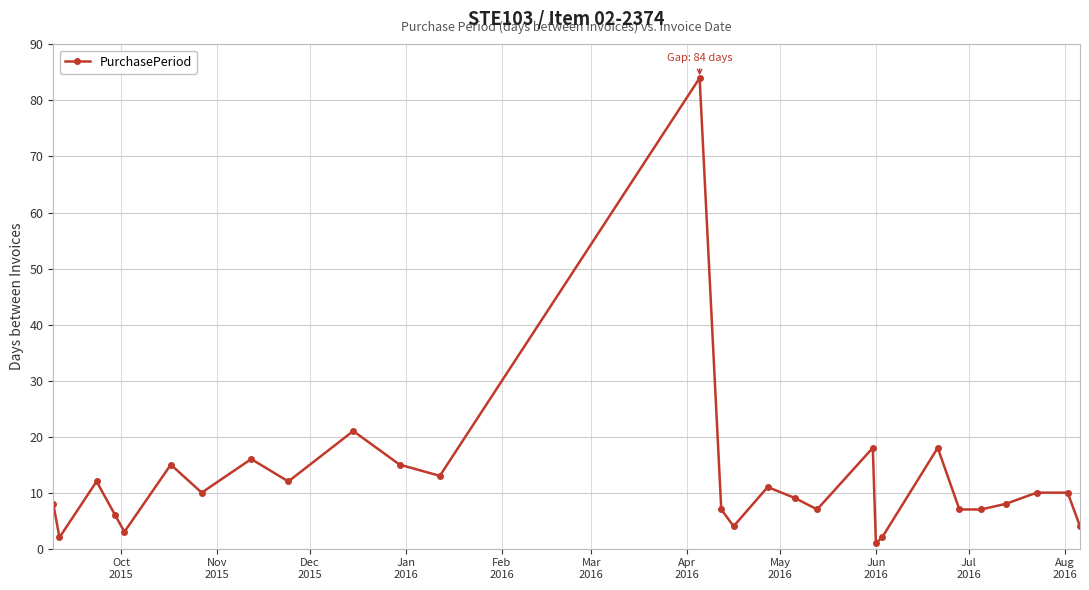

What is the value of the 2nd point from the left?

2